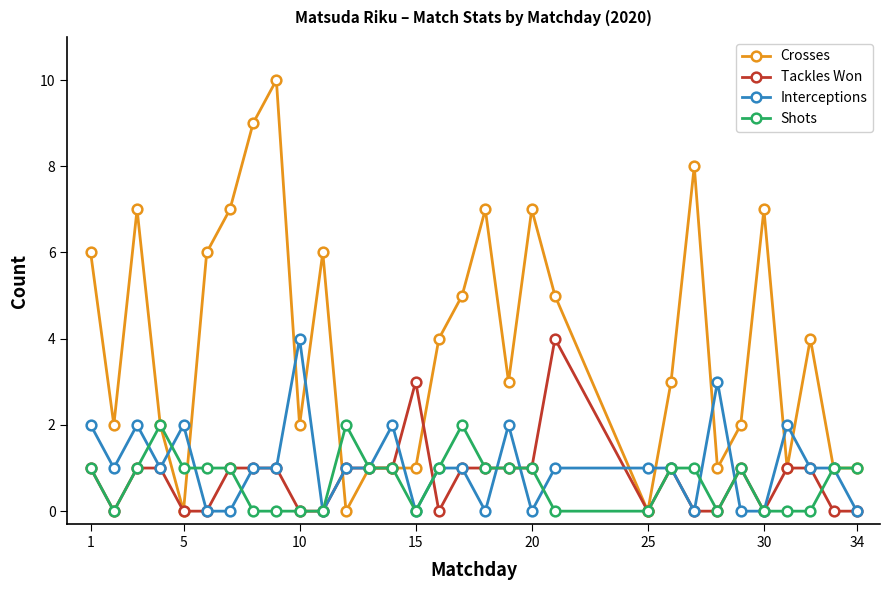

Which series has the largest range (max minus min)?

Crosses